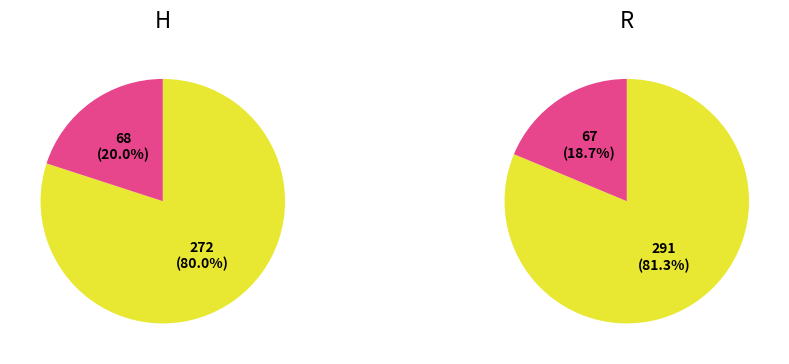

What is the total percentage of R and H?

100.0%